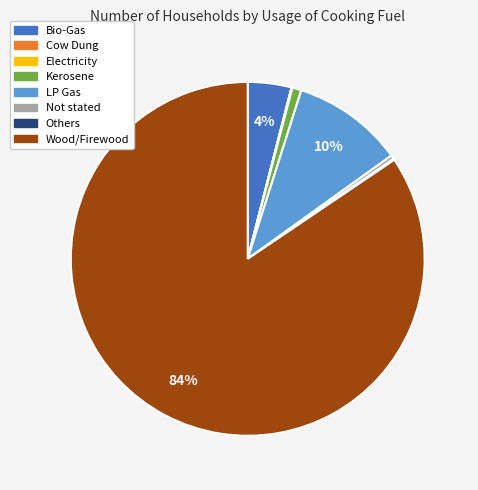

Does Wood/Firewood account for over 50% of the chart?

Yes